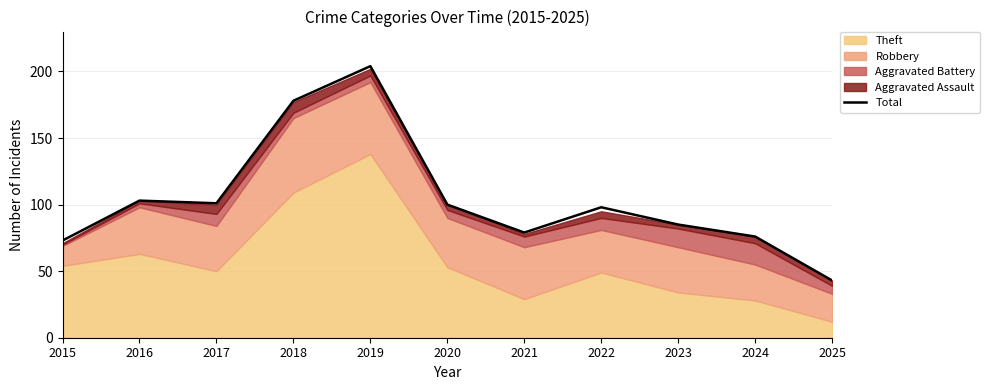

Rank the categories by value from highest to lowest.

2019, 2018, 2016, 2017, 2020, 2022, 2023, 2021, 2024, 2015, 2025